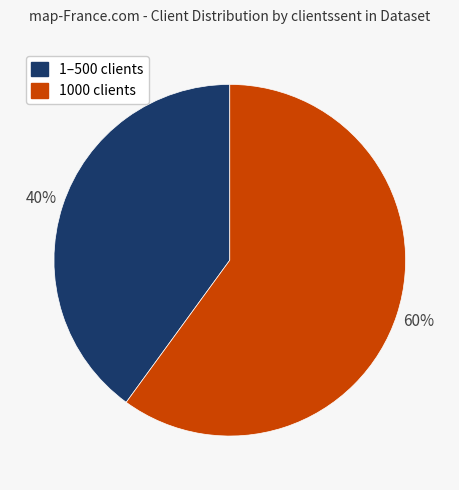

Does any single category account for the majority?

Yes